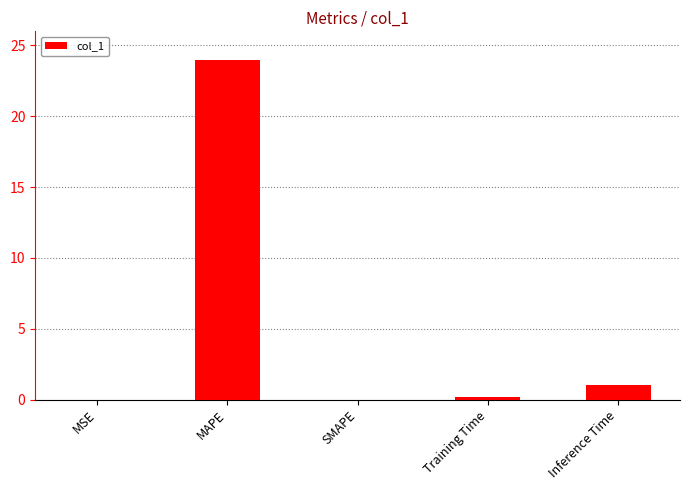

How many series are shown in this chart?

1